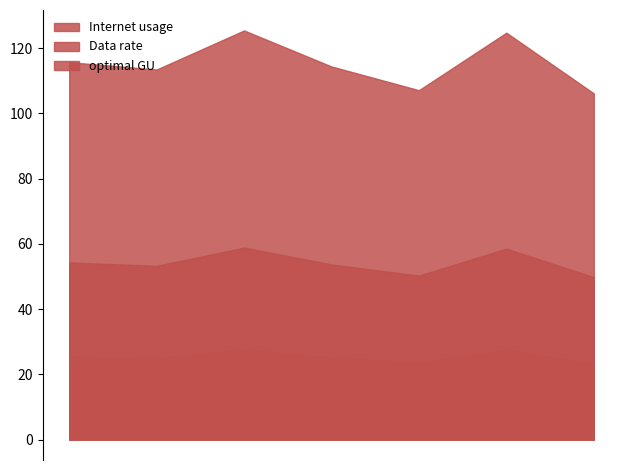

Rank the series by their maximum value, from highest to lowest.

Internet usage, optimal GU, Data rate